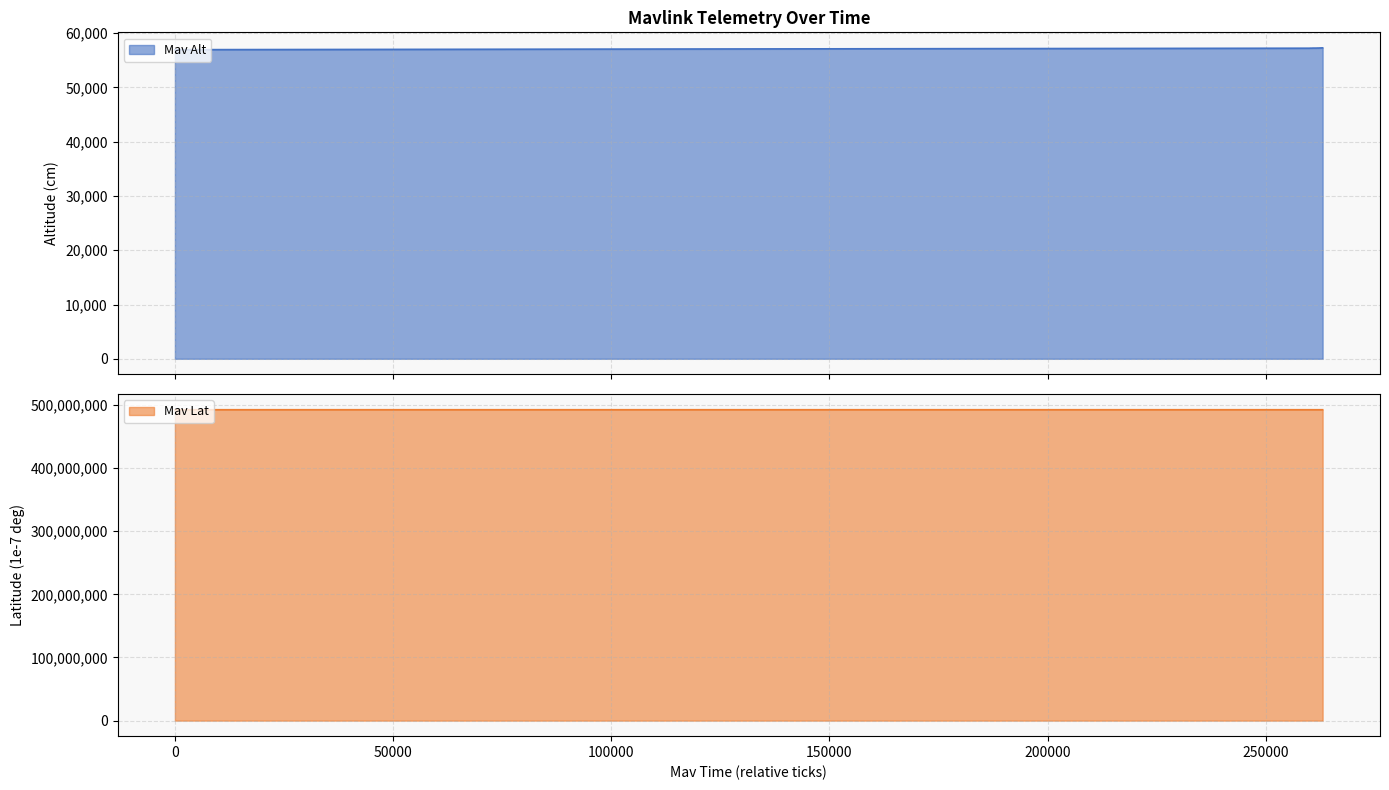

List the series in order of their peak value, lowest first.

Mav Alt, Mav Lat